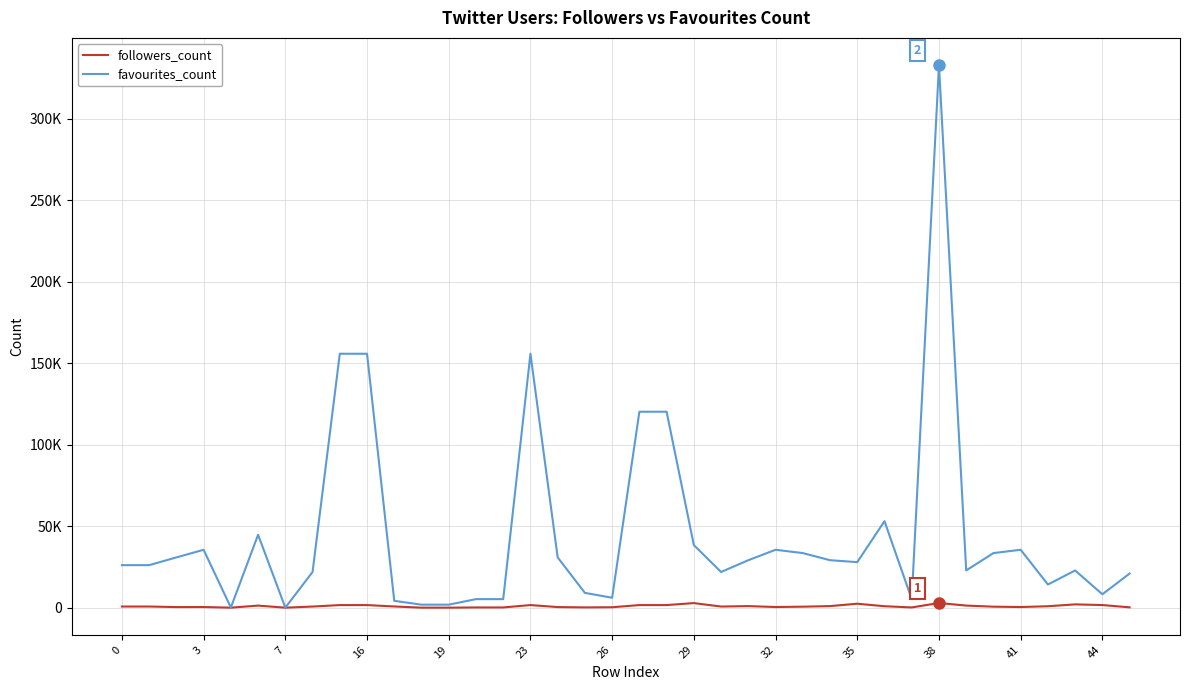

What is the lowest value of the favourites_count series?

45